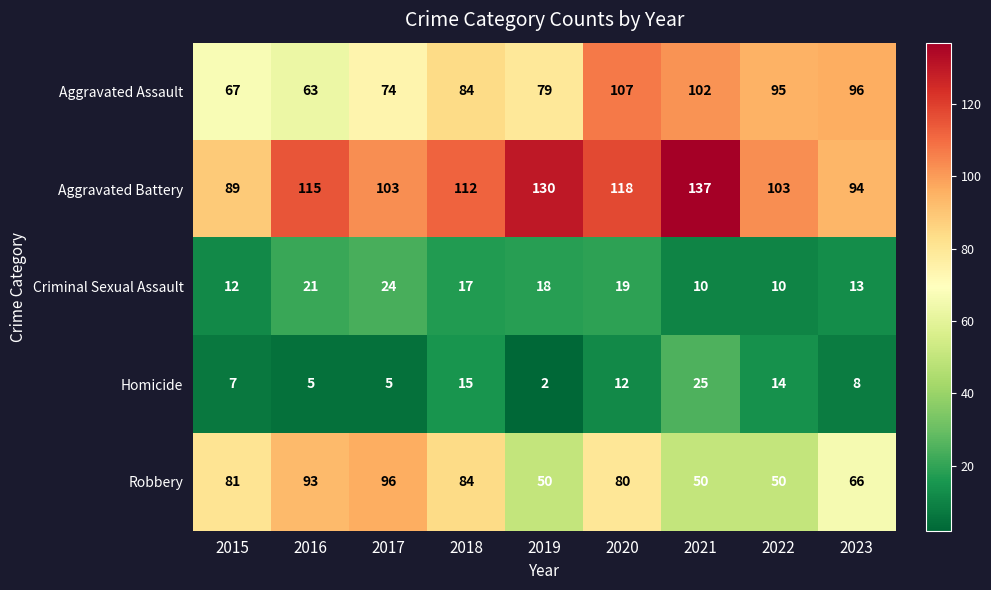

At how many categories does at least one series exceed 83?

9